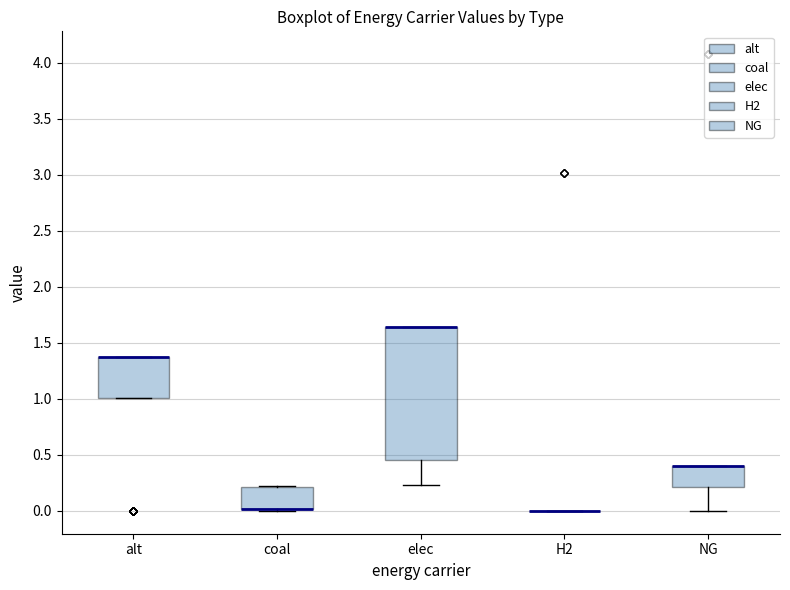

Reading left to right, read every box against the y-axis: the position of its median line, the range the box covers, and the ends of its whiskers. The values are not printed on the chart, so give them approximately, as read against the axis.

alt: median 1.35 (drawn on the box's upper edge), box 1.00 to 1.35, whiskers 1.00 to 1.35
coal: median 0.00 (drawn on the box's lower edge), box 0.00 to 0.20, whiskers 0.00 (just below the box's lower edge) to 0.20
elec: median 1.65 (drawn on the box's upper edge), box 0.45 to 1.65, whiskers 0.25 to 1.65
H2: box collapsed to a line at 0.00, whiskers 0.00 to 0.00
NG: median 0.40 (drawn on the box's upper edge), box 0.20 to 0.40, whiskers 0.00 to 0.40